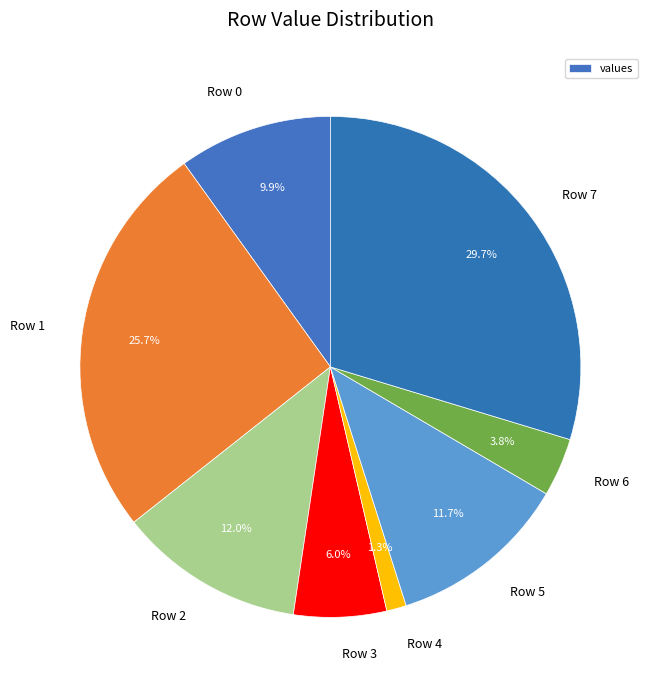

True or false: Row 3 accounts for 6% of the total.

True